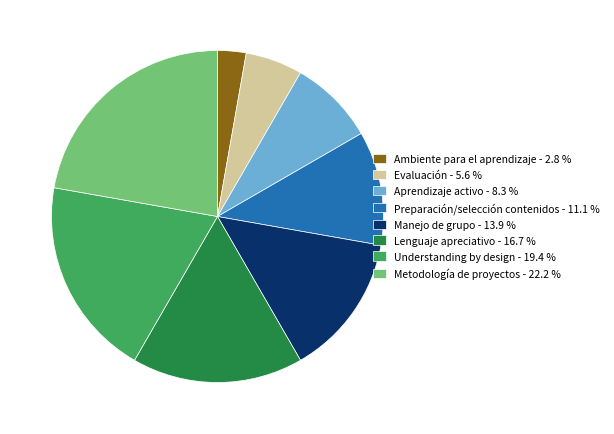

Which category has the biggest portion of the pie?

Metodología de proyectos